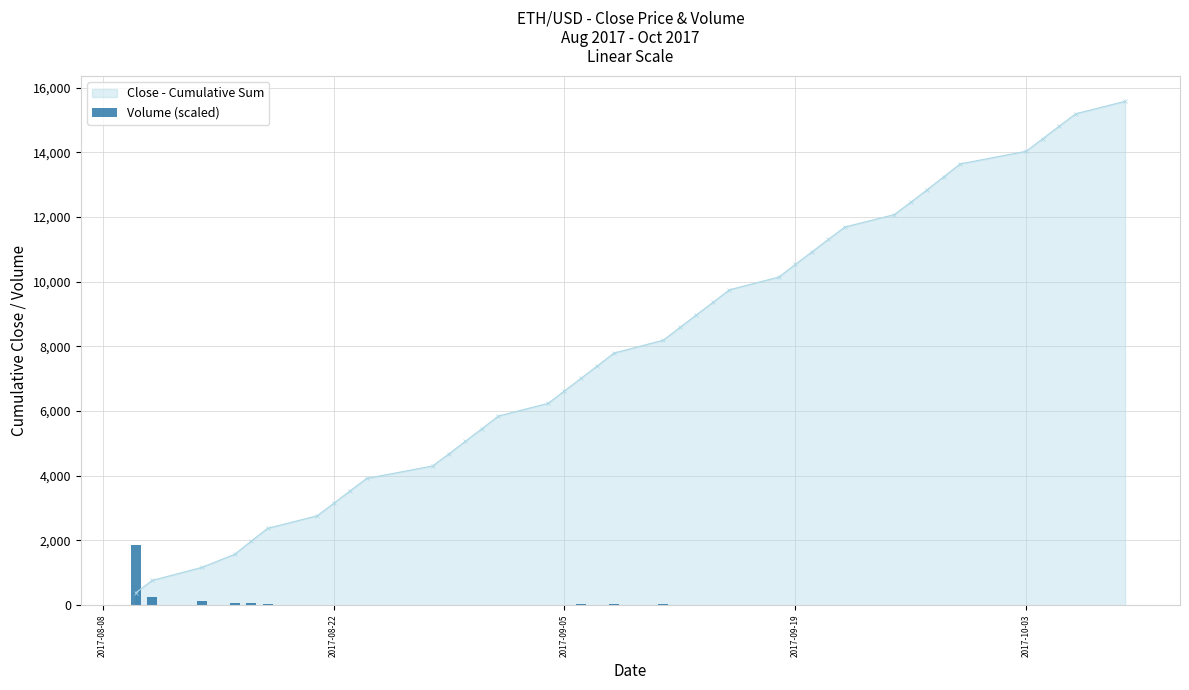

True or false: Close - Cumulative Sum has more than 1 interior local peaks.

False